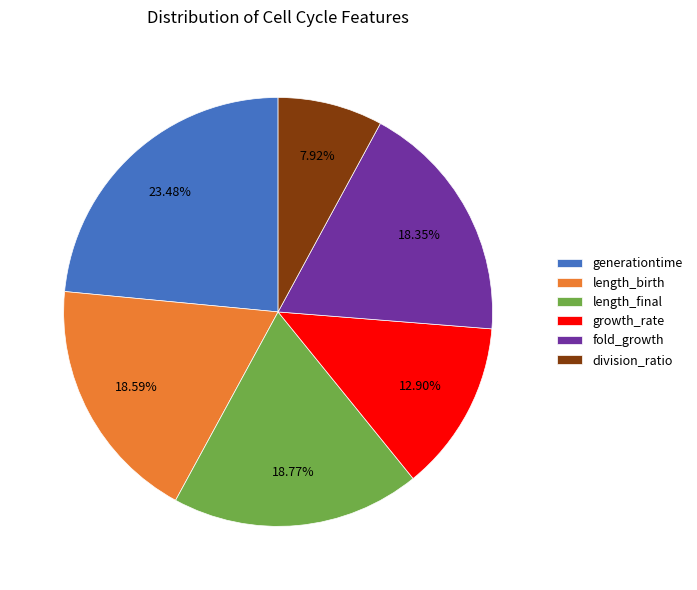

To the nearest percent, what is the difference between the fold_growth and division_ratio slice percentages?

10%